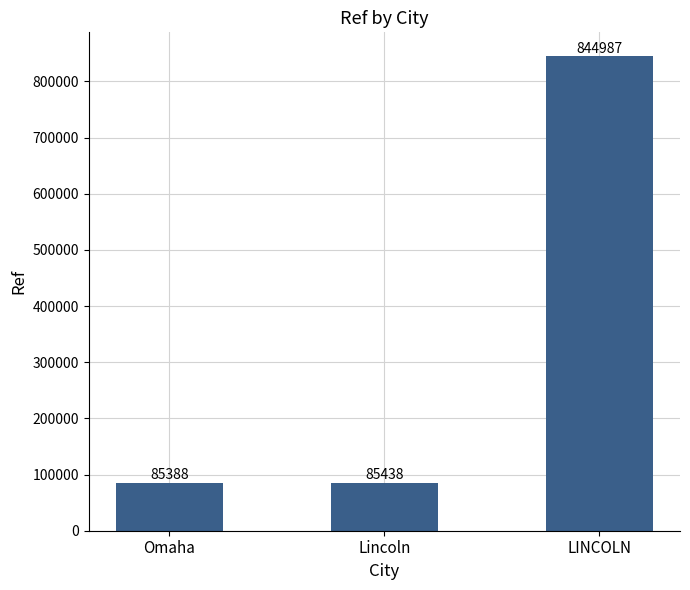

At which label is the value closest to 465187?

Lincoln